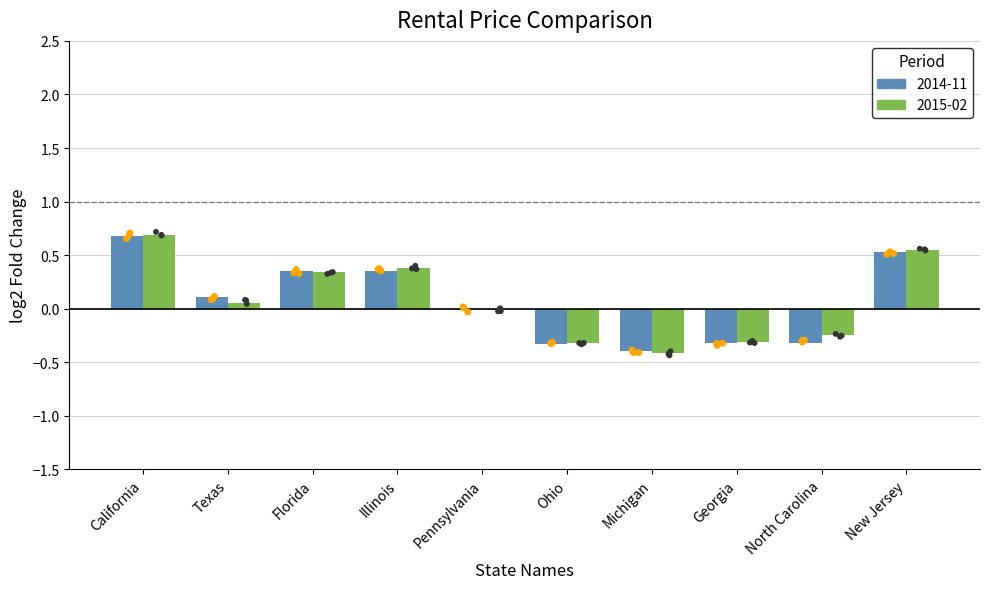

At which category is the sum across all series the highest?

California